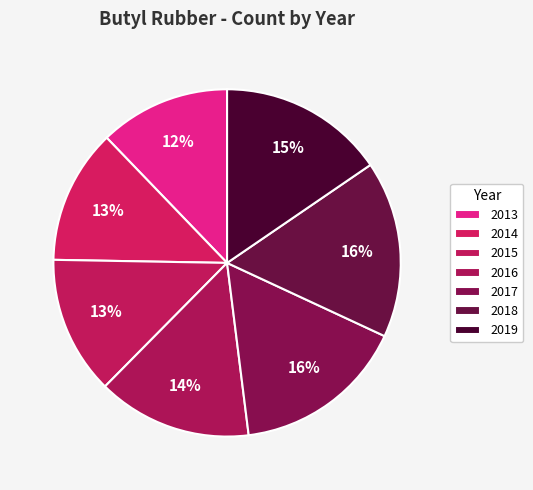

What is the largest slice in the pie chart?

2018